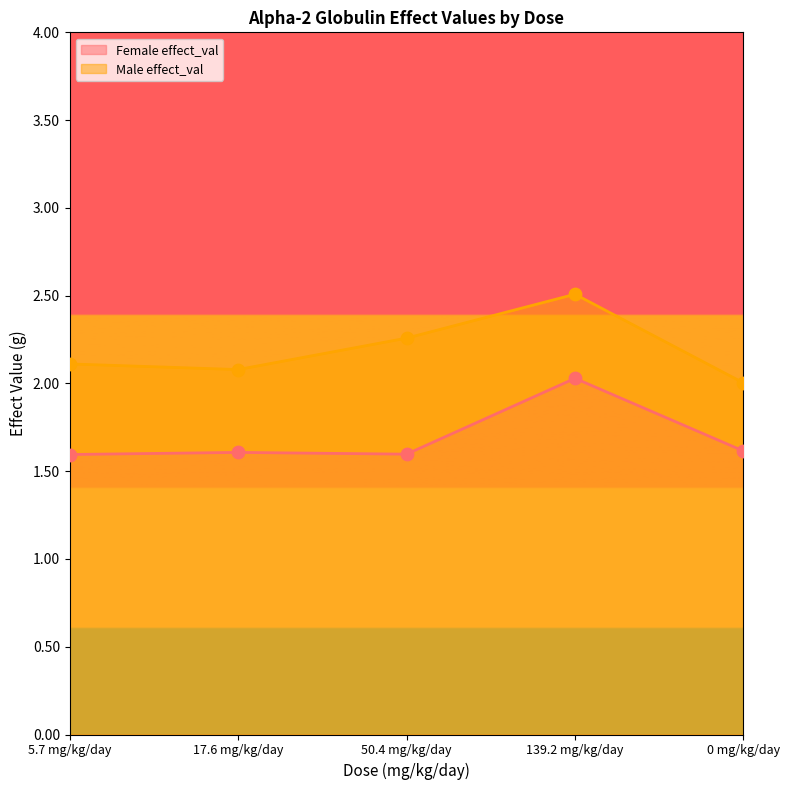

Which series contains the lowest Y value?

Female effect_val